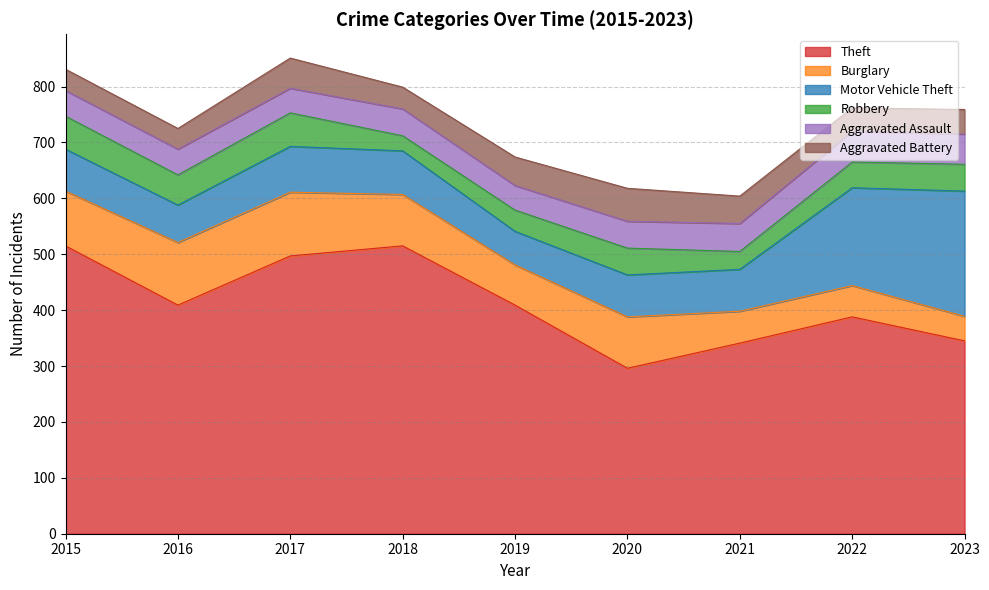

True or false: Theft and Aggravated Assault intersect in this chart.

False